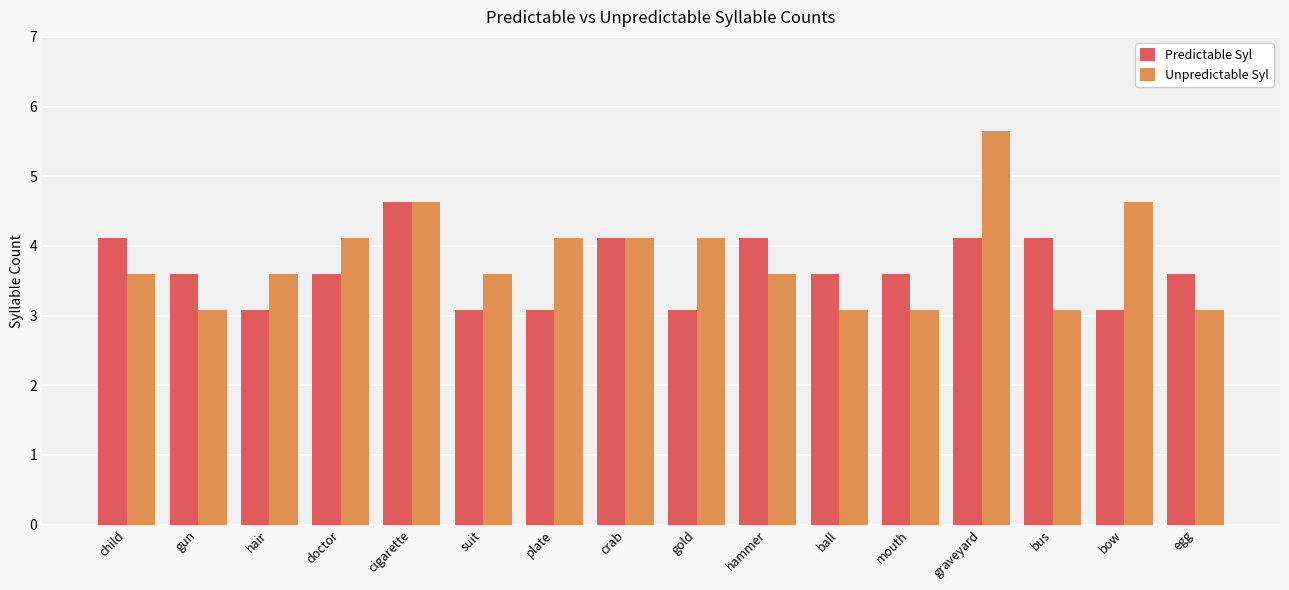

Is it true that Unpredictable Syl equals 4.1 at doctor?

True